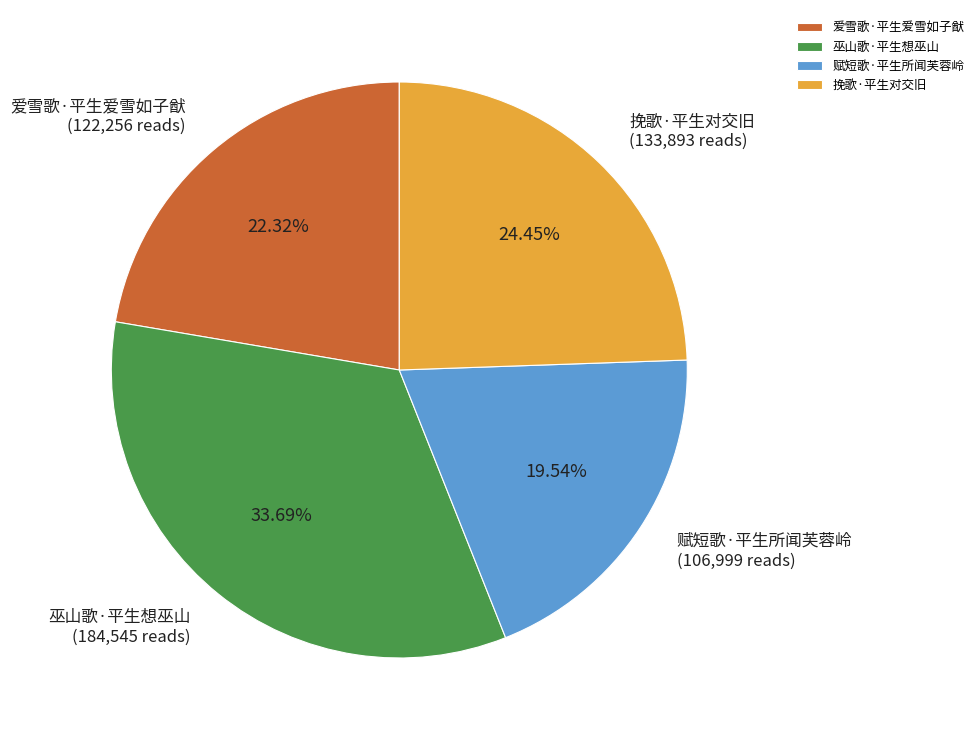

Does 巫山歌·平生想巫山 account for over 50% of the chart?

No